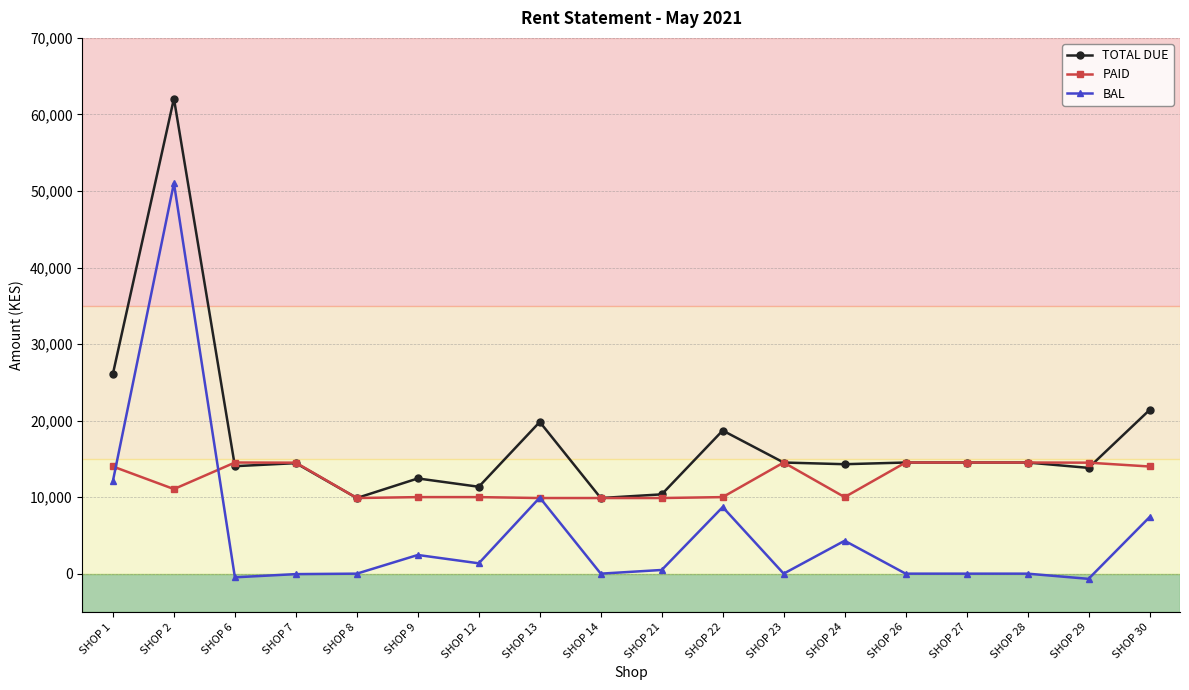

Where is the first local minimum for PAID?

SHOP 2